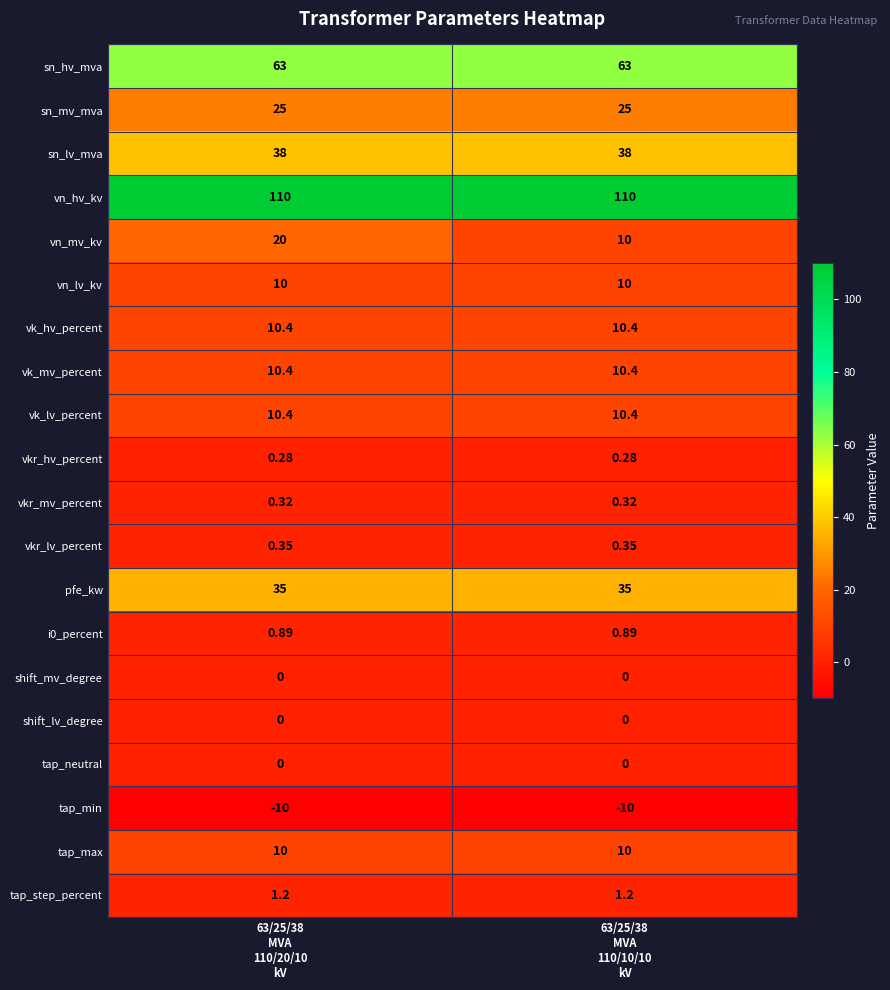

Which series has the largest range (max minus min)?

vn_mv_kv